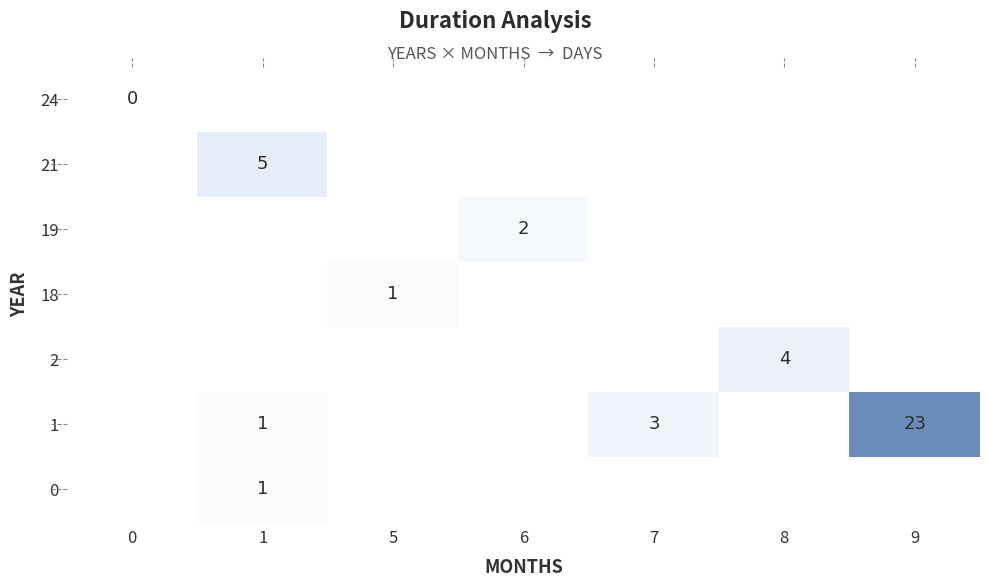

The 1 series shows 3 at 7. True or false?

True